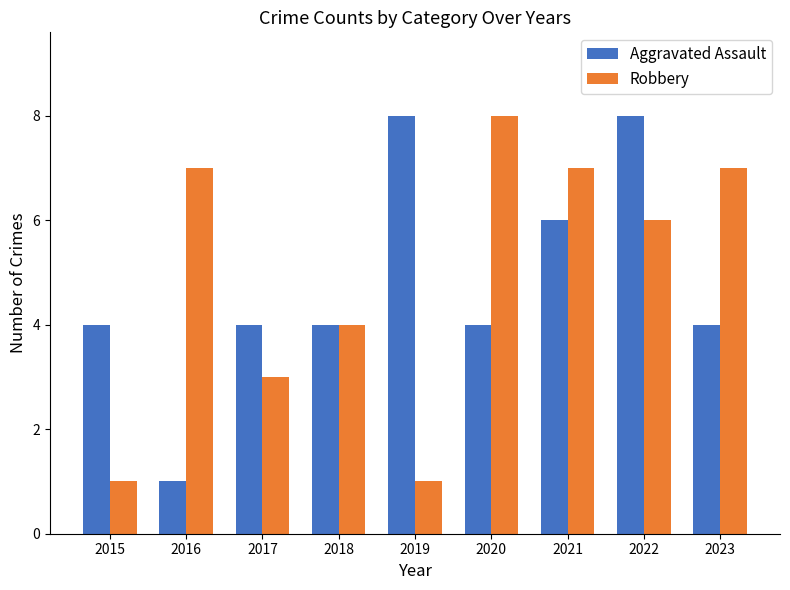

Reading left to right, list all the values displayed in this chart.

Aggravated Assault: 2015=4	2016=1	2017=4	2018=4	2019=8	2020=4	2021=6	2022=8	2023=4
Robbery: 2015=1	2016=7	2017=3	2018=4	2019=1	2020=8	2021=7	2022=6	2023=7